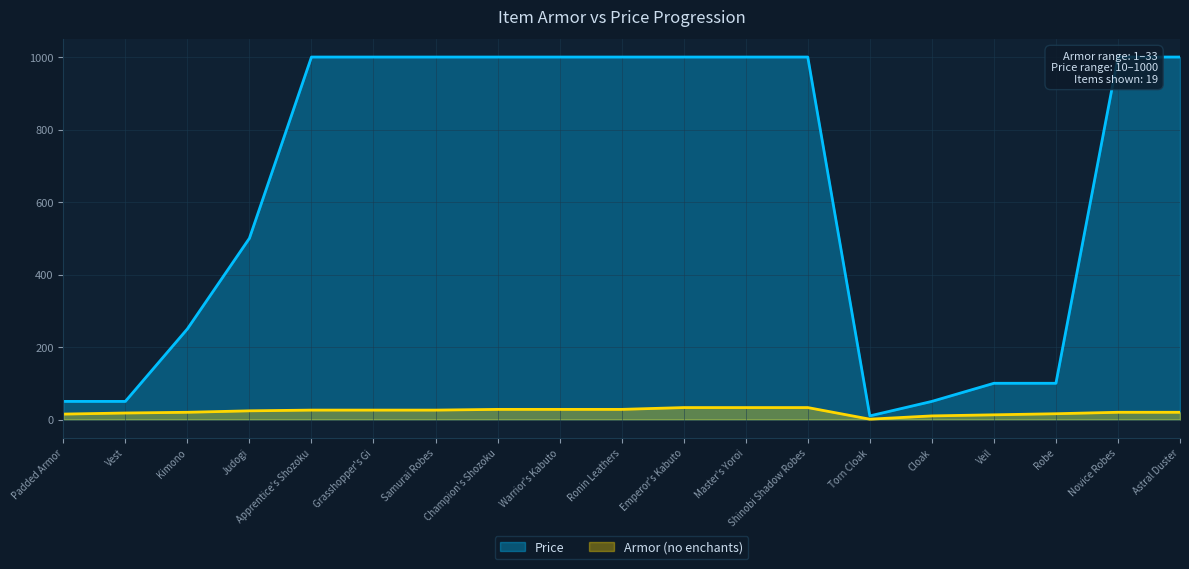

Reading left to right, list all the values displayed in this chart.

Armor (no enchants): Padded Armor=15	Vest=18	Kimono=20	Judogi=24	Apprentice's Shozoku=26	Grasshopper's Gi=26	Samurai Robes=26	Champion's Shozoku=28	Warrior's Kabuto=28	Ronin Leathers=28	Emperor's Kabuto=33	Master's Yoroi=33	Shinobi Shadow Robes=33	Torn Cloak=1	Cloak=10	Veil=13	Robe=16	Novice Robes=20	Astral Duster=20
Price: Padded Armor=50	Vest=50	Kimono=250	Judogi=500	Apprentice's Shozoku=1000	Grasshopper's Gi=1000	Samurai Robes=1000	Champion's Shozoku=1000	Warrior's Kabuto=1000	Ronin Leathers=1000	Emperor's Kabuto=1000	Master's Yoroi=1000	Shinobi Shadow Robes=1000	Torn Cloak=10	Cloak=50	Veil=100	Robe=100	Novice Robes=1000	Astral Duster=1000